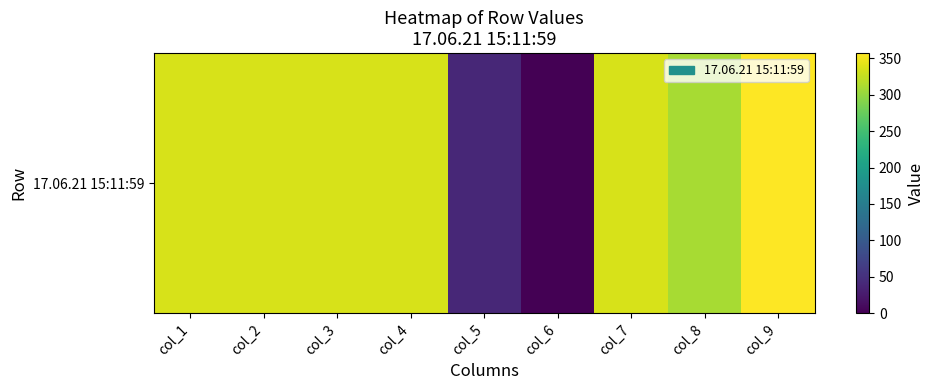

At which label does the data first exceed 336?

col_1